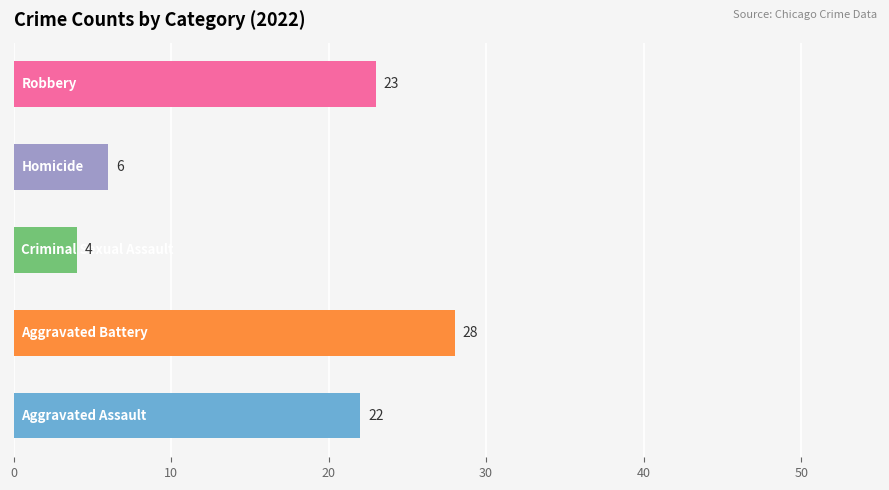

What is the maximum value shown in the chart?

28